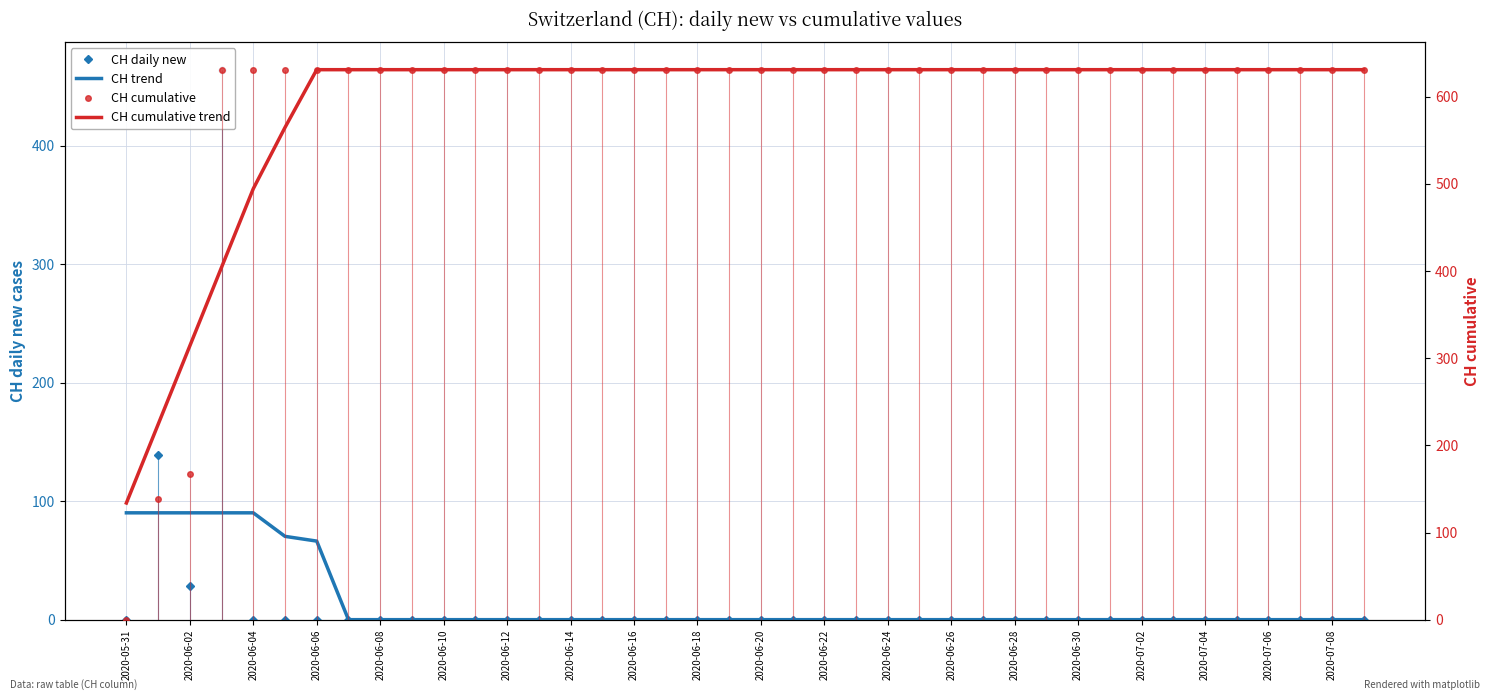

The value of CH cumulative trend at 2020-05-31 is 42.5. True or false?

False